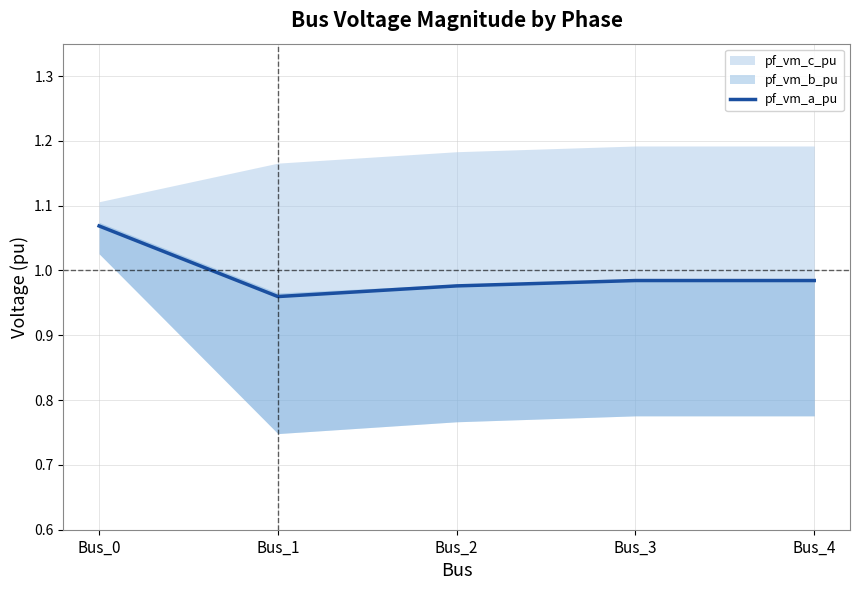

The value at Bus_4 is 1.0. True or false?

True